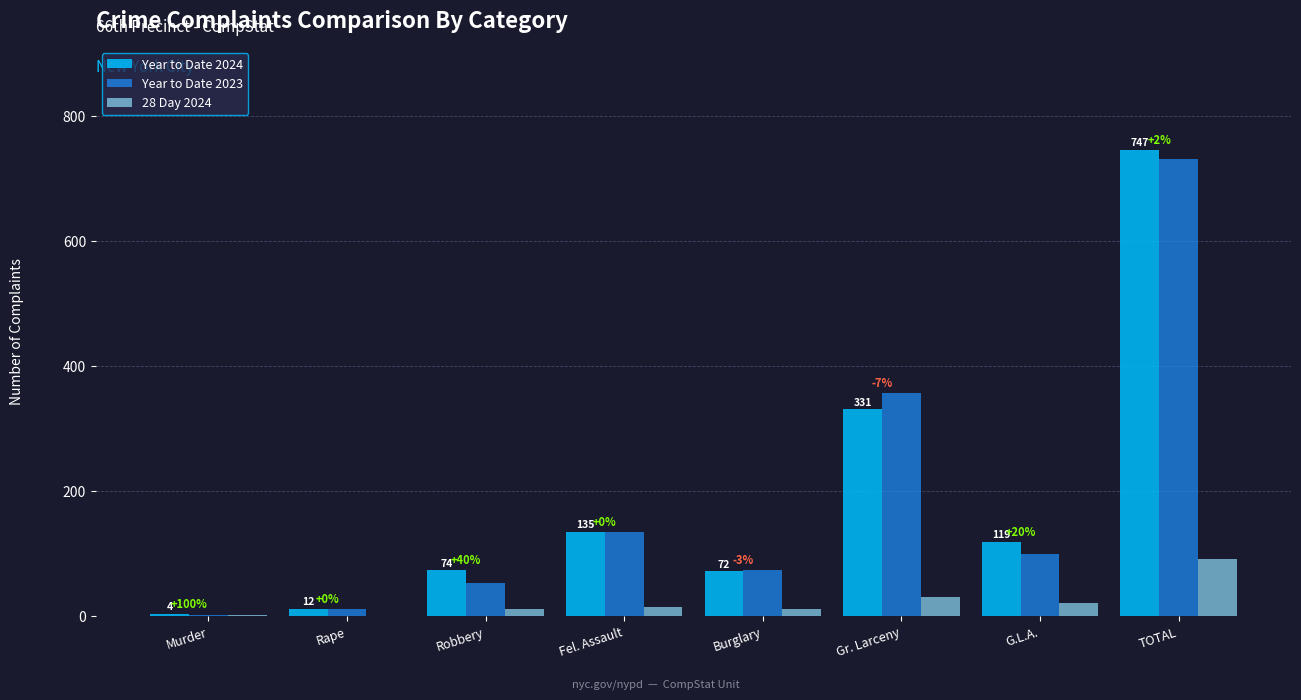

Reading left to right, extract all data points from this chart.

Year to Date 2024: Murder=4	Rape=12	Robbery=74	Fel. Assault=135	Burglary=72	Gr. Larceny=331	G.L.A.=119	TOTAL=747
Year to Date 2023: Murder=2	Rape=12	Robbery=53	Fel. Assault=135	Burglary=74	Gr. Larceny=357	G.L.A.=99	TOTAL=732
28 Day 2024: Murder=2	Rape=0	Robbery=12	Fel. Assault=15	Burglary=11	Gr. Larceny=30	G.L.A.=21	TOTAL=91